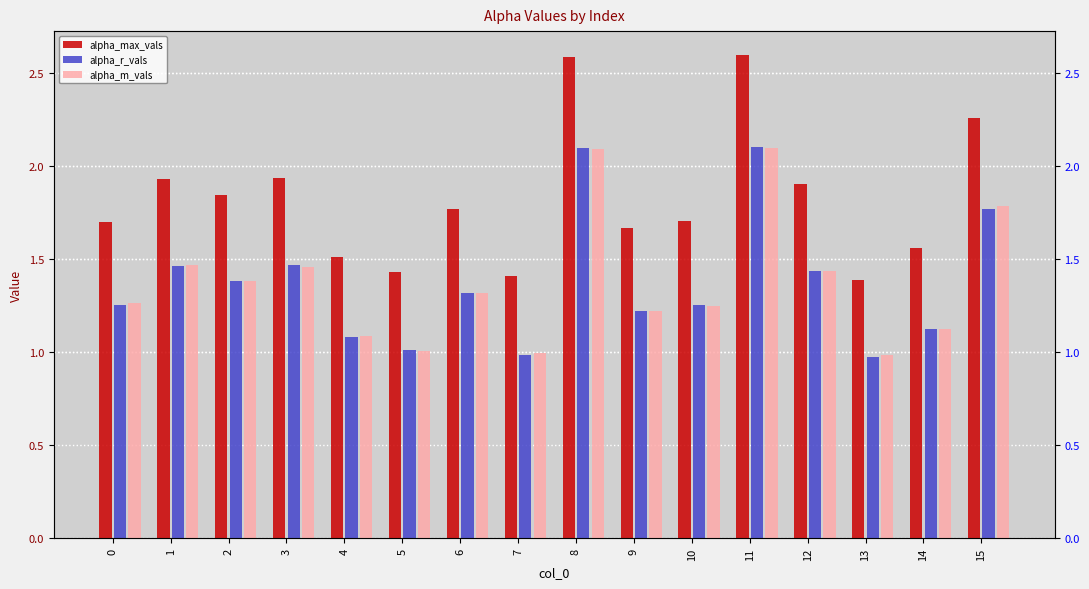

Reading left to right, what are all the values shown in this chart?

alpha_max_vals: 0=1.7	1=1.9	2=1.8	3=1.9	4=1.5	5=1.4	6=1.8	7=1.4	8=2.6	9=1.7	10=1.7	11=2.6	12=1.9	13=1.4	14=1.6	15=2.3
alpha_r_vals: 0=1.3	1=1.5	2=1.4	3=1.5	4=1.1	5=1.0	6=1.3	7=1.0	8=2.1	9=1.2	10=1.3	11=2.1	12=1.4	13=1.0	14=1.1	15=1.8
alpha_m_vals: 0=1.3	1=1.5	2=1.4	3=1.5	4=1.1	5=1.0	6=1.3	7=1.0	8=2.1	9=1.2	10=1.2	11=2.1	12=1.4	13=1.0	14=1.1	15=1.8